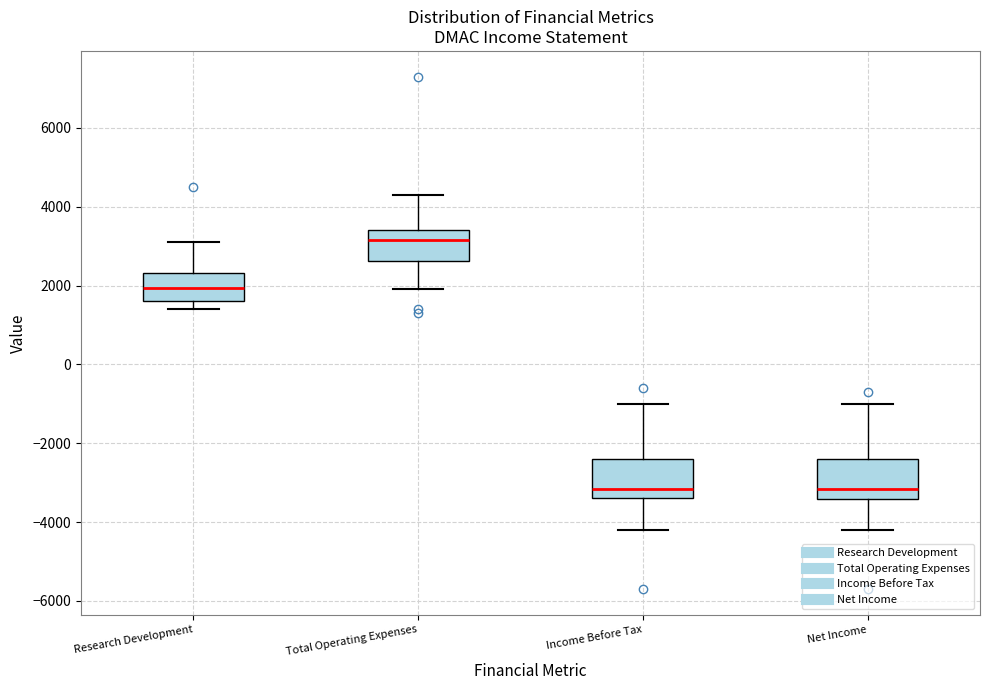

Reading left to right, read every box against the y-axis: the position of its median line, the range the box covers, and the ends of its whiskers. The values are not printed on the chart, so give them approximately, as read against the axis.

Research Development: median 2000, box 1600 to 2400, whiskers 1400 to 3200
Total Operating Expenses: median 3200, box 2600 to 3400, whiskers 2000 to 4400
Income Before Tax: median -3200, box -3400 to -2400, whiskers -4200 to -1000
Net Income: median -3200, box -3400 to -2400, whiskers -4200 to -1000